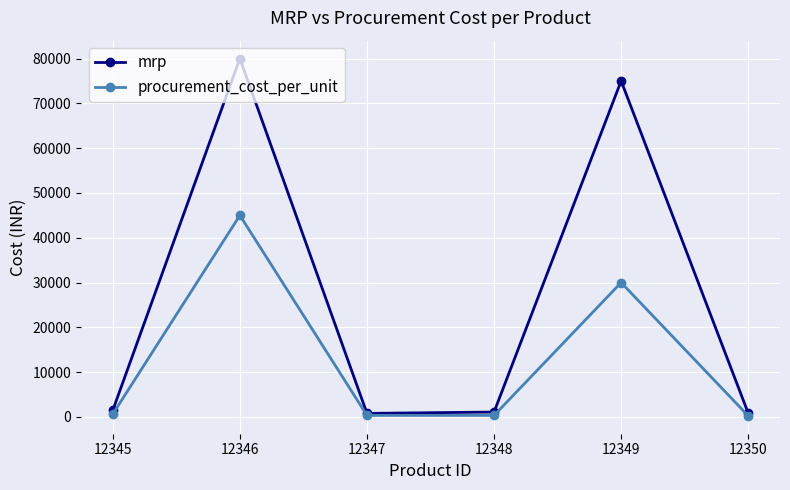

What is the difference between the highest and lowest values at 12347?

450